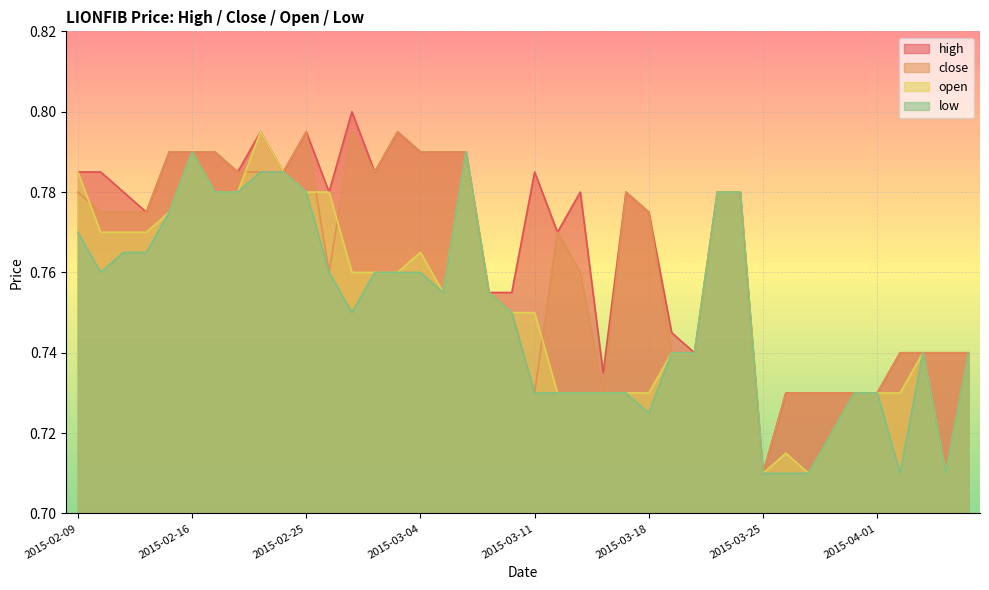

Which series has the largest total across all categories?

high